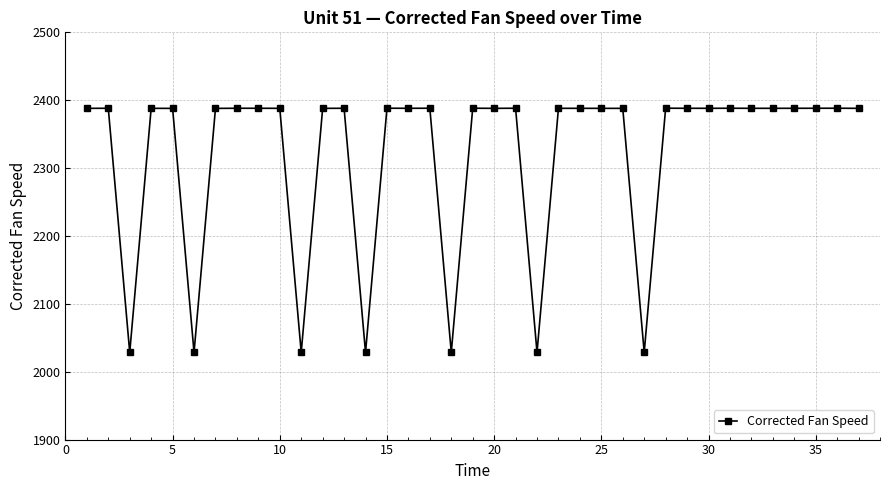

Is this an area chart (filled region under the line)?

No